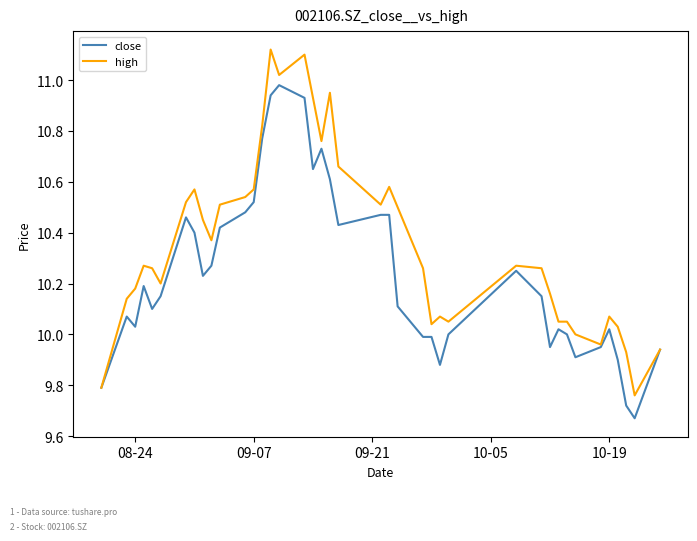

Which series has the largest total across all categories?

high